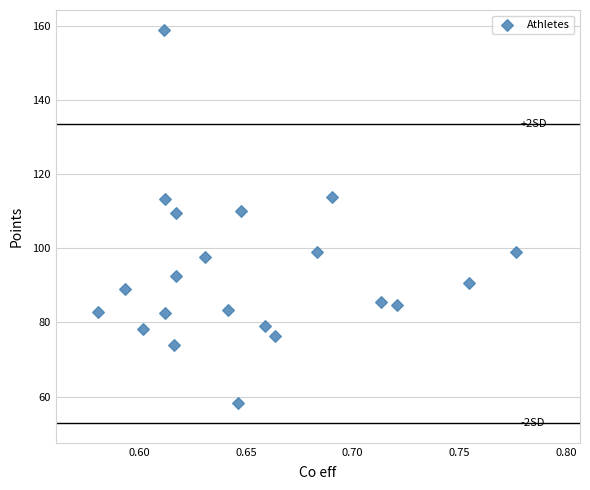

What is the range of Y values (max minus min)?

100.9